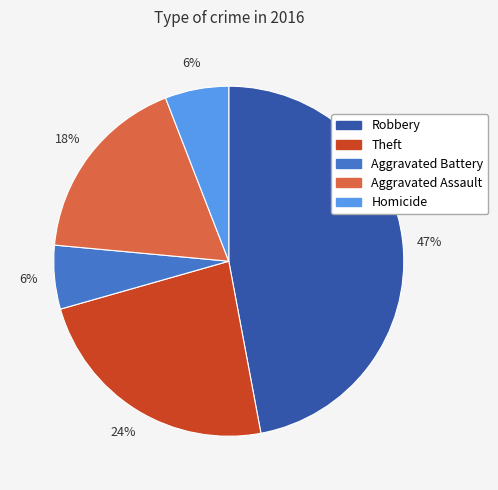

True or false: Theft accounts for 24% of the total.

True